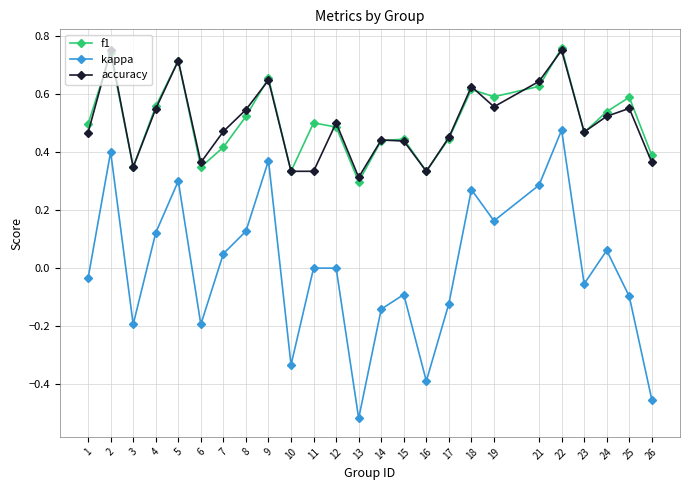

At how many categories does at least one series exceed 0?

25